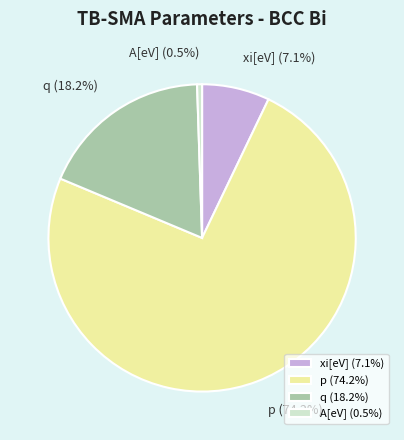

How many slices are in this pie chart?

4